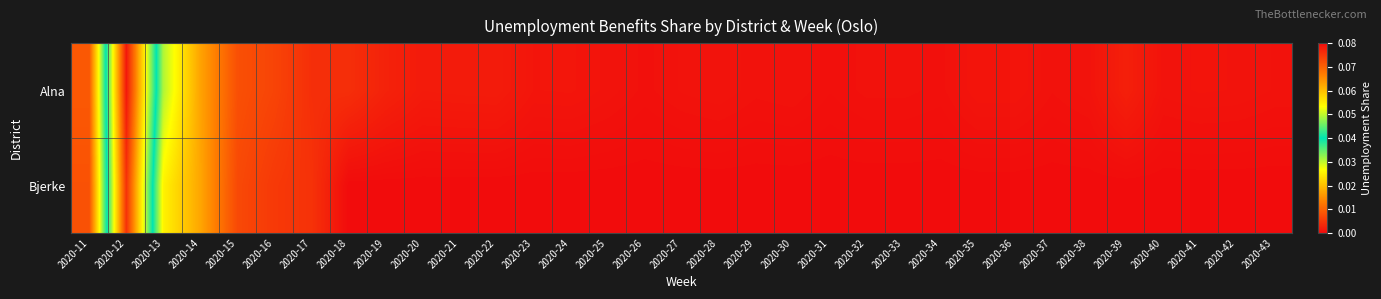

Between 2020-30 and 2020-33, which series saw the biggest shift?

Alna